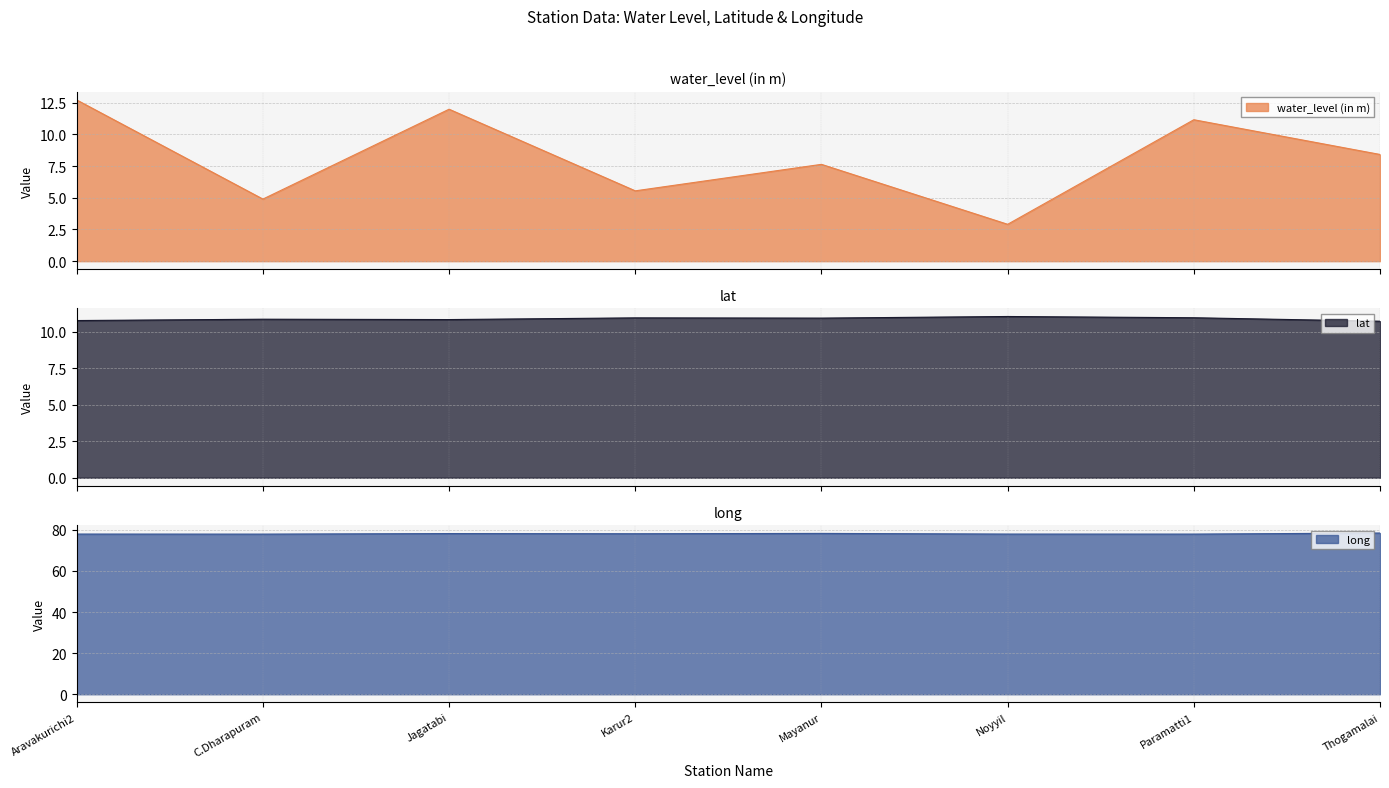

Which category has the highest value in the lat series?

Noyyil